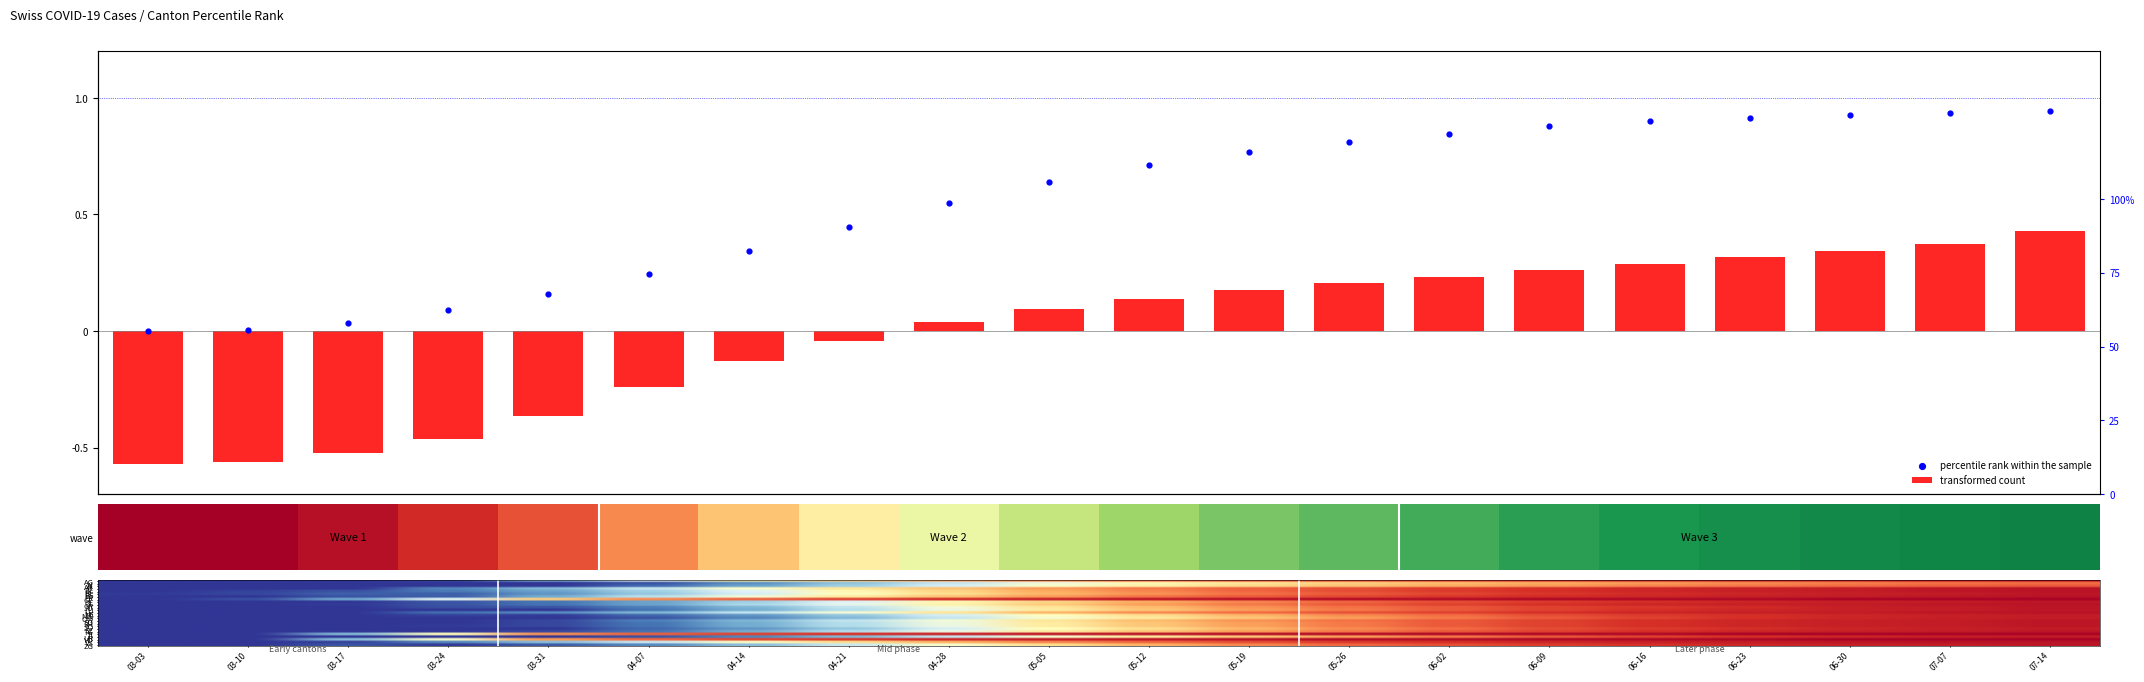

True or false: ZG has a value of 63.8 at 04-21.

False